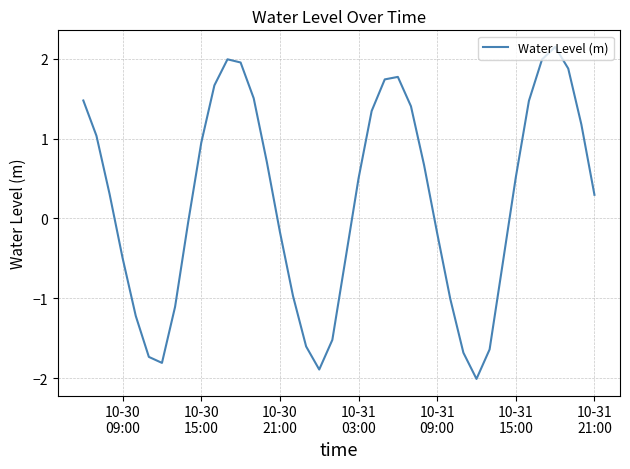

What is the minimum value shown in the chart?

-2.0